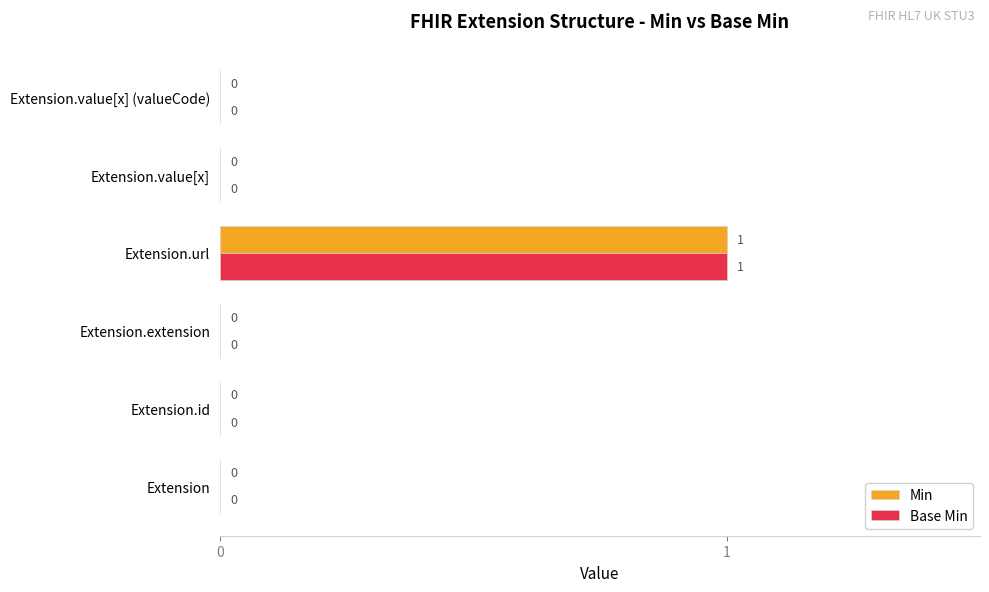

True or false: Min has a value of -1 at Extension.

False